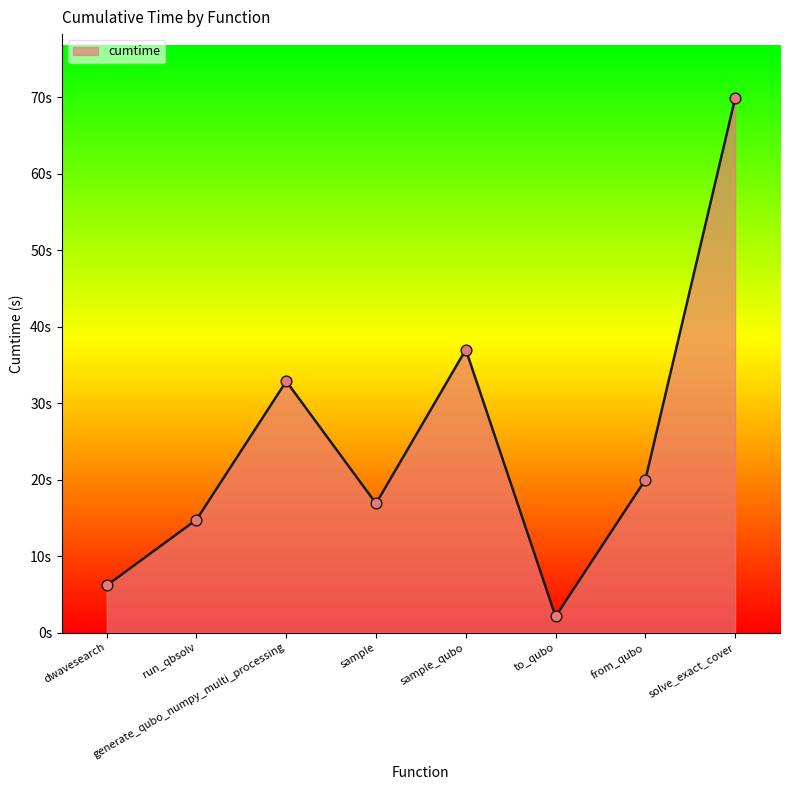

Approximately how many times larger is the value at sample compared to sample_qubo?

0.5